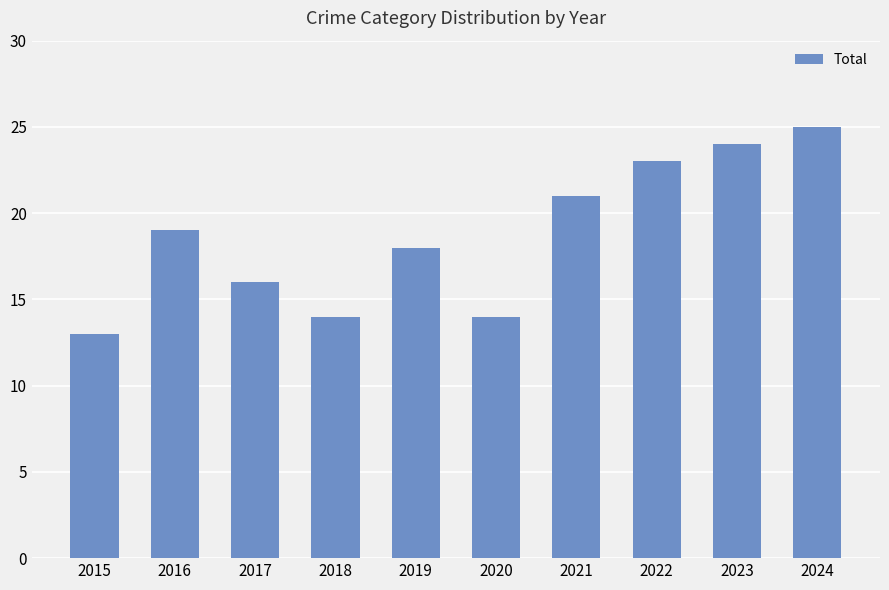

What value does the data have at 2022, to the nearest 5?

25